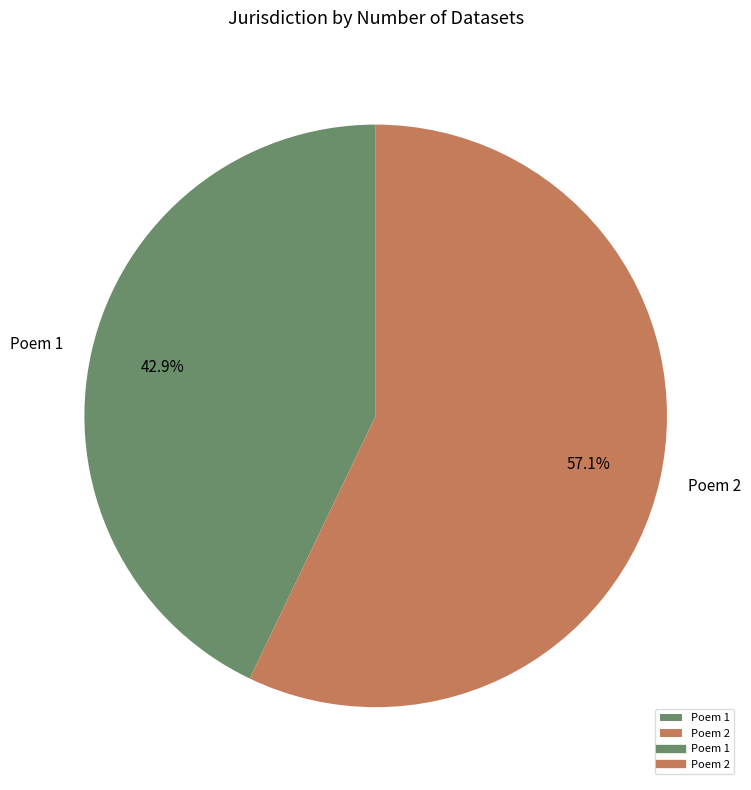

What is the largest slice in the pie chart?

Poem 2